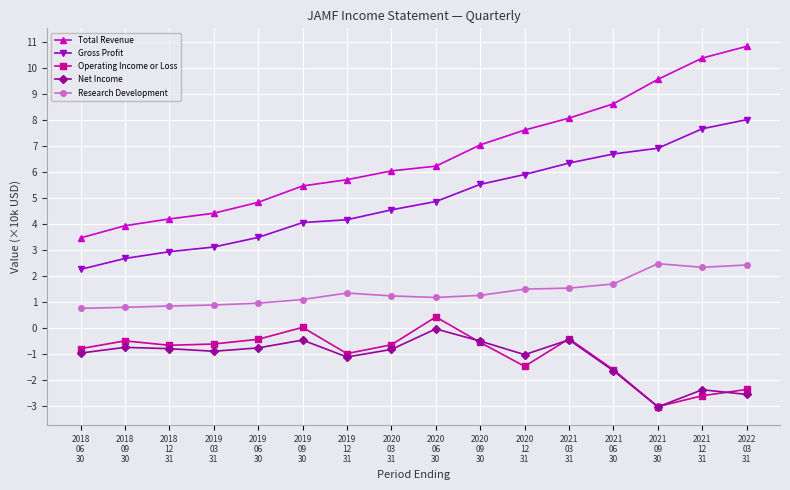

True or false: Net Income and Gross Profit intersect in this chart.

False